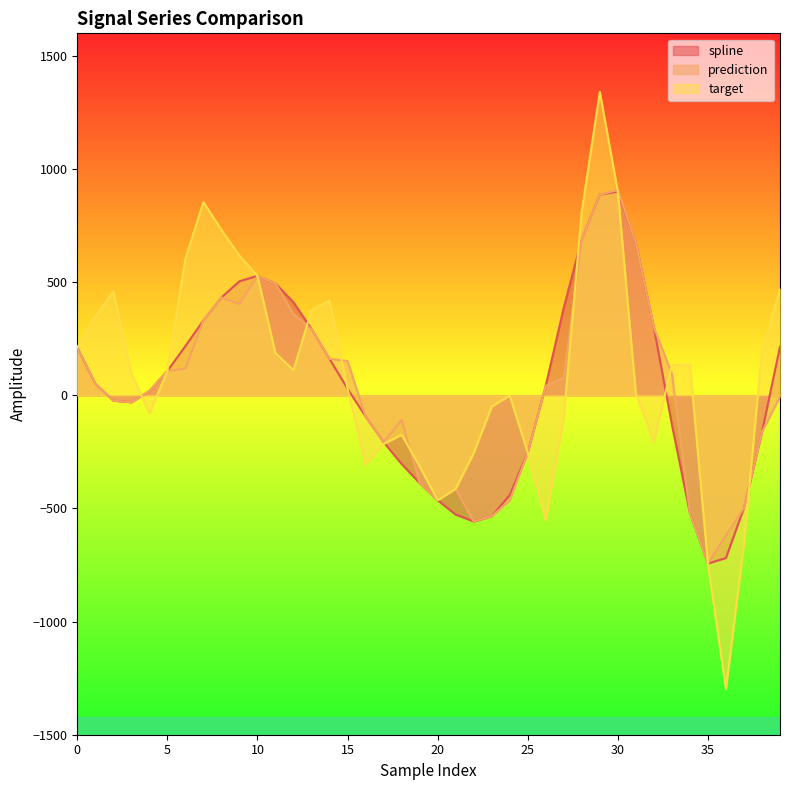

How many categories are shown in the chart?

40